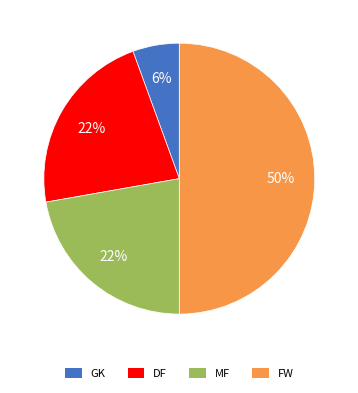

What percentage is the MF slice, to the nearest percent?

22%